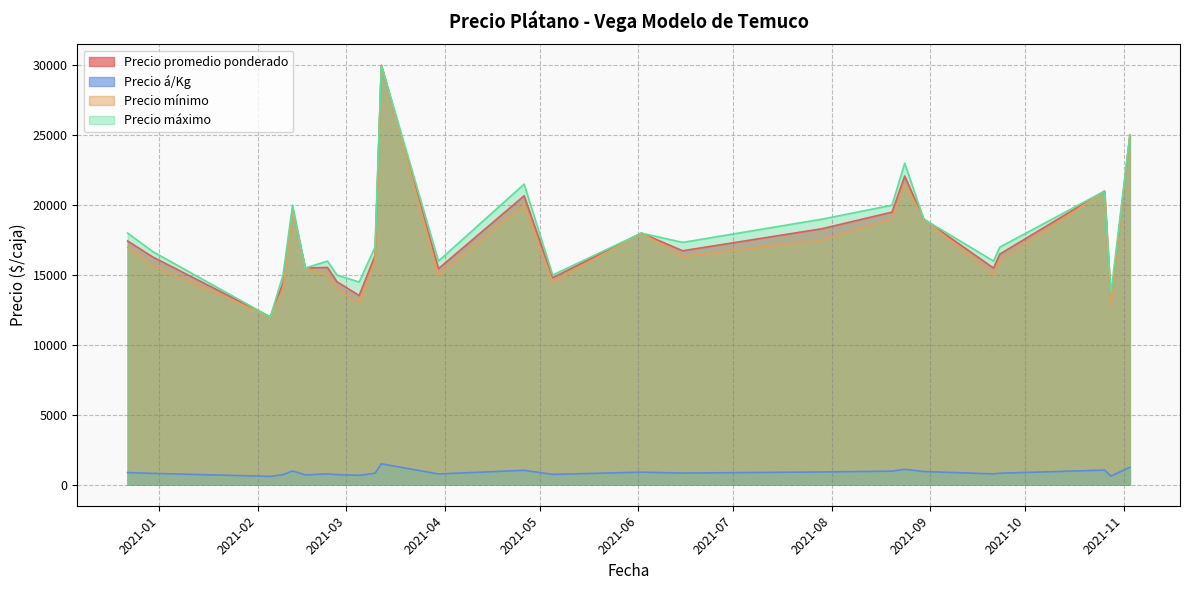

What is the difference between the maximum and second lowest values in the Precio mínimo series?

17166.7